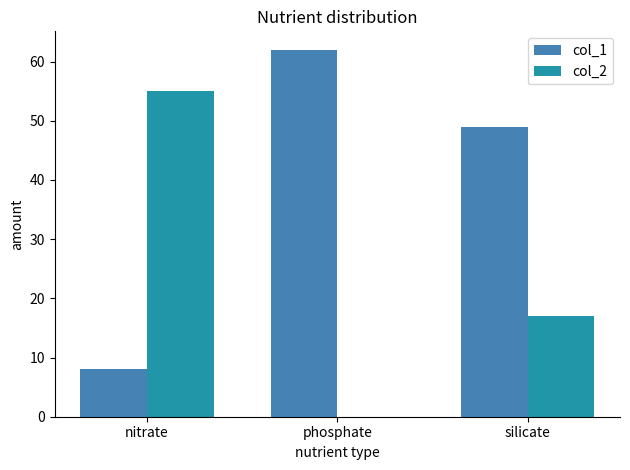

Read the col_2 value at nitrate, to the nearest 10.

60